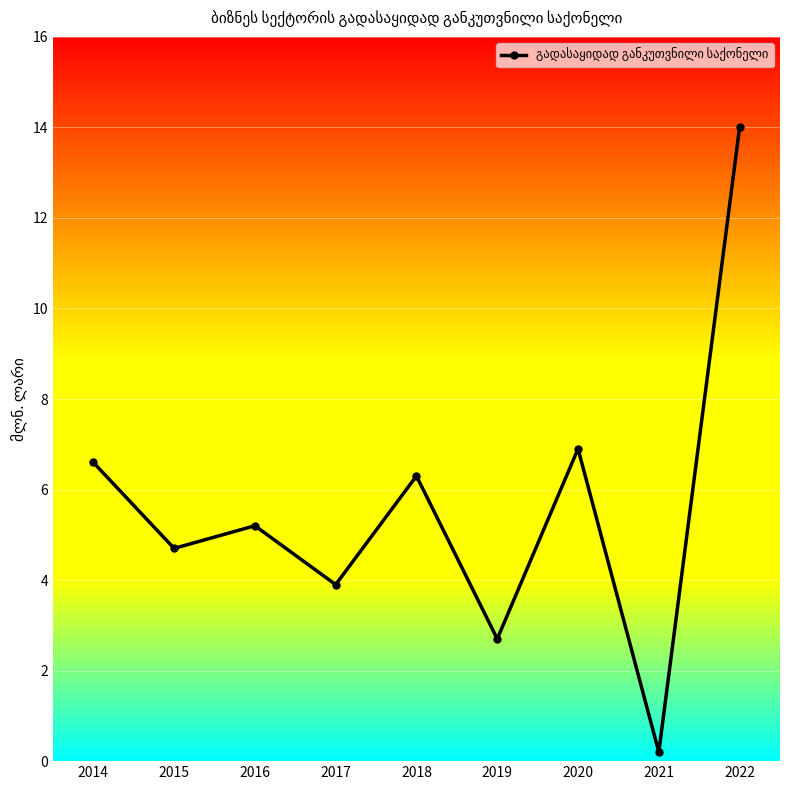

What is the average value?

5.6